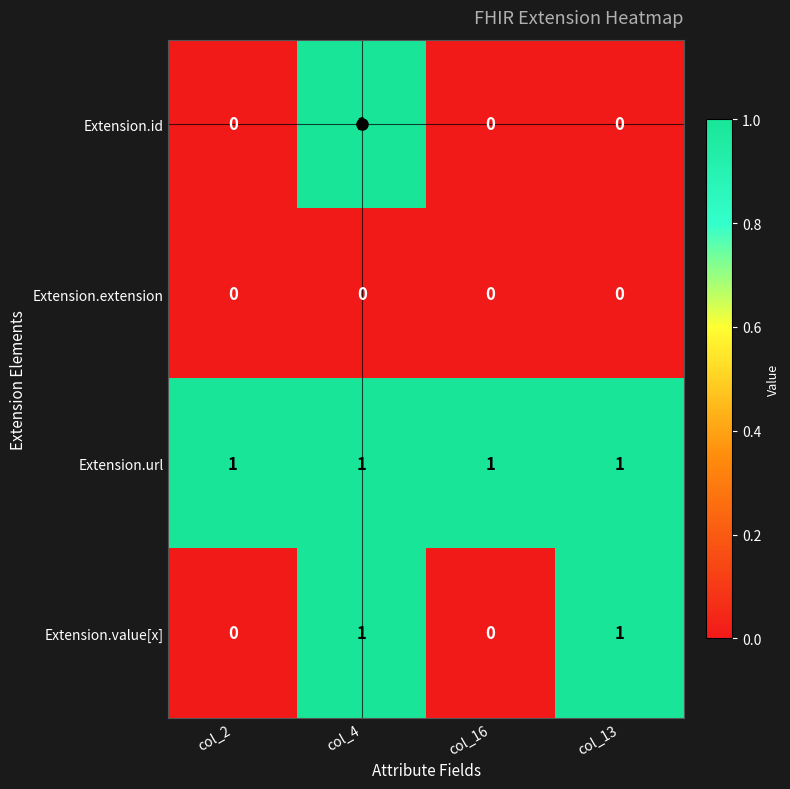

Is the value of Extension.id at col_16 greater than the value of Extension.value[x] at col_13?

No